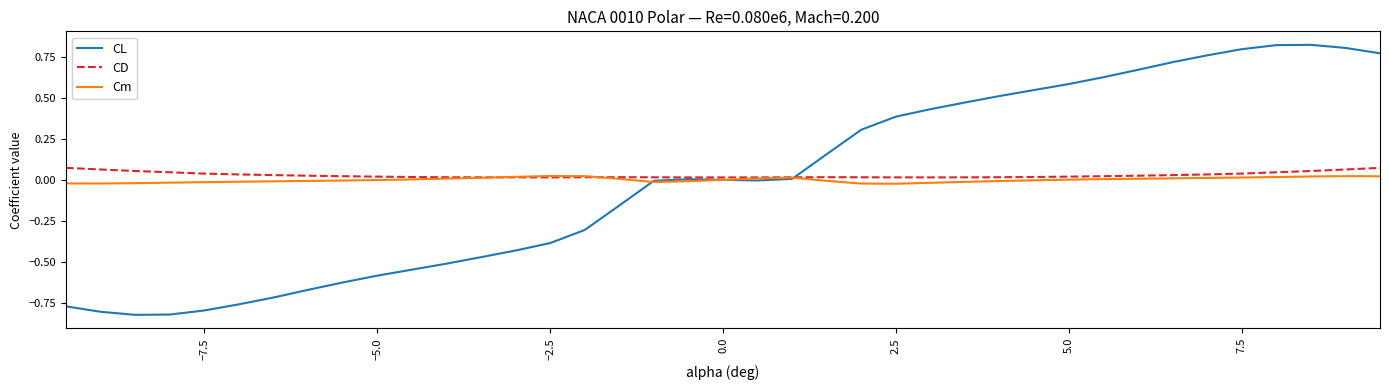

What is the sum of all CD values?

1.1